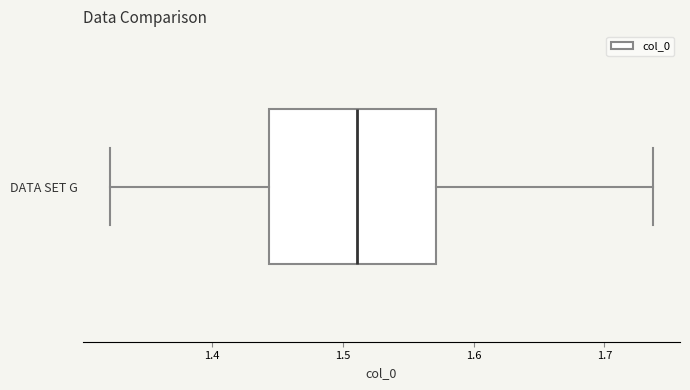

Read this box plot against the x-axis: the position of the median line, the range covered by the box, and the ends of both whiskers. The values are not printed on the chart, so give them approximately, as read against the axis.

median 1.51, box 1.44 to 1.57, whiskers 1.32 to 1.74